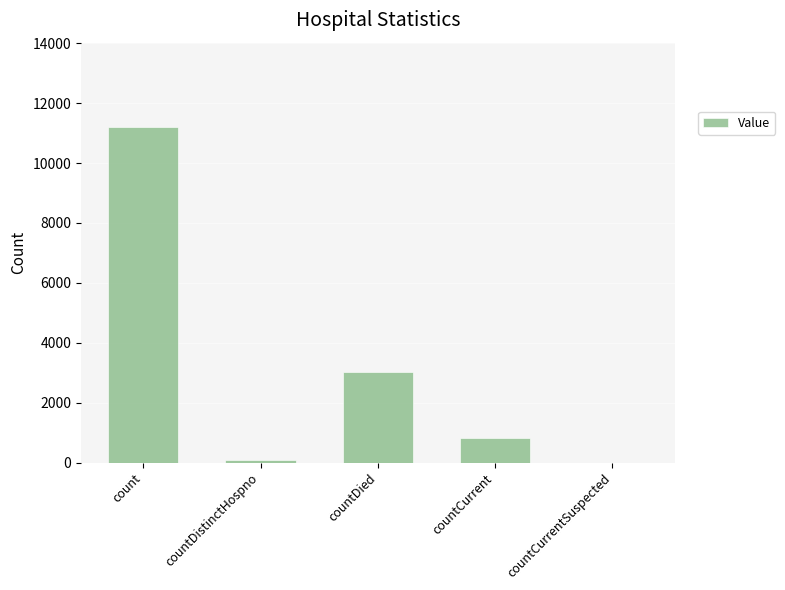

What is the difference between the values at countDistinctHospno and count?

11140